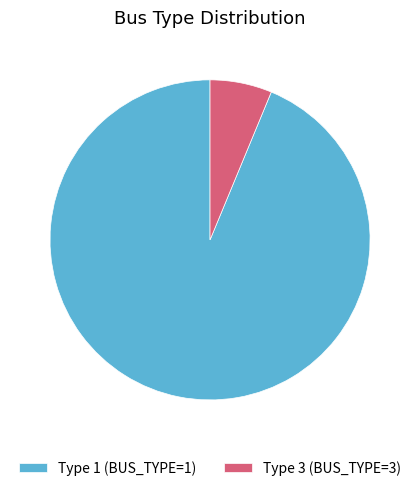

Rank the categories by value from highest to lowest.

Type 1 (BUS_TYPE=1), Type 3 (BUS_TYPE=3)